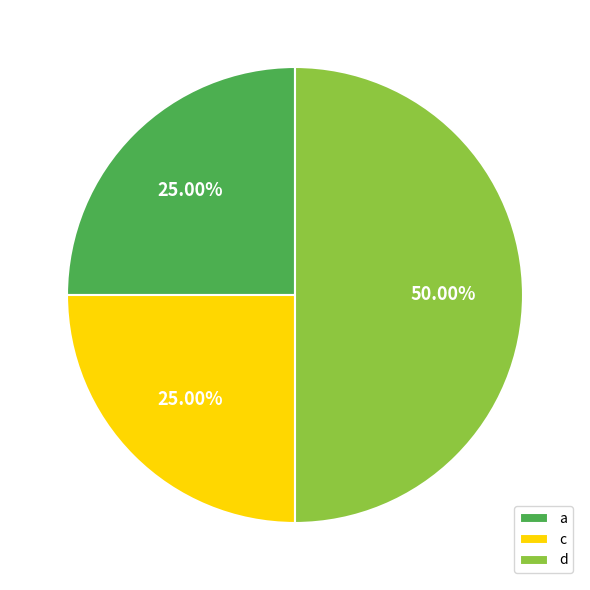

To the nearest percent, what is the difference between the largest and smallest slice percentages?

25%